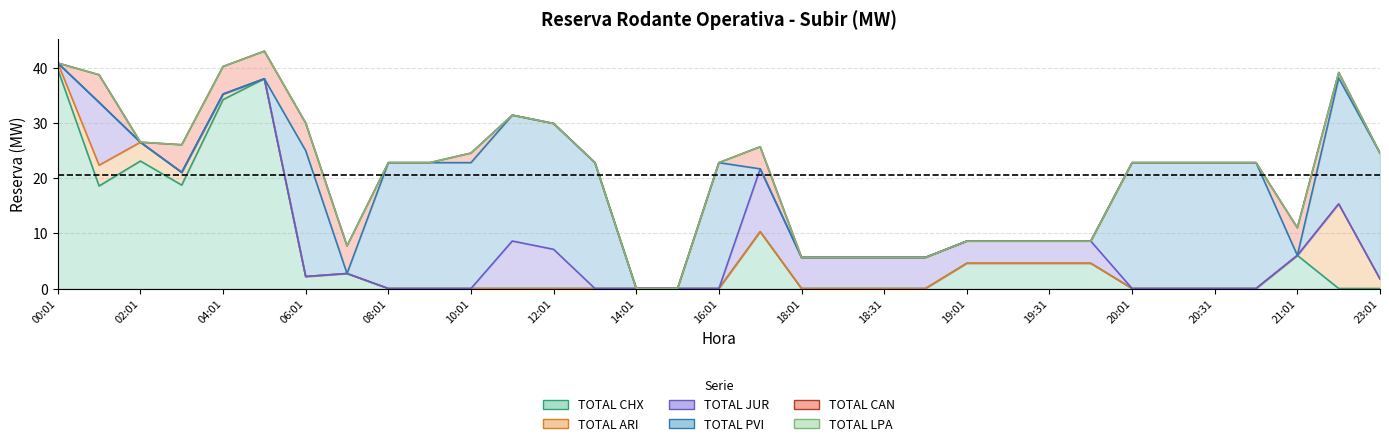

True or false: TOTAL CHX has a value of 3.3 at 06:01.

False